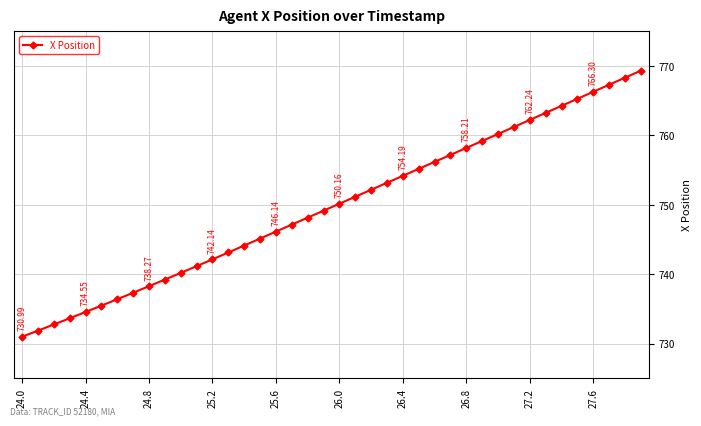

What is the sum of all values?

29991.7